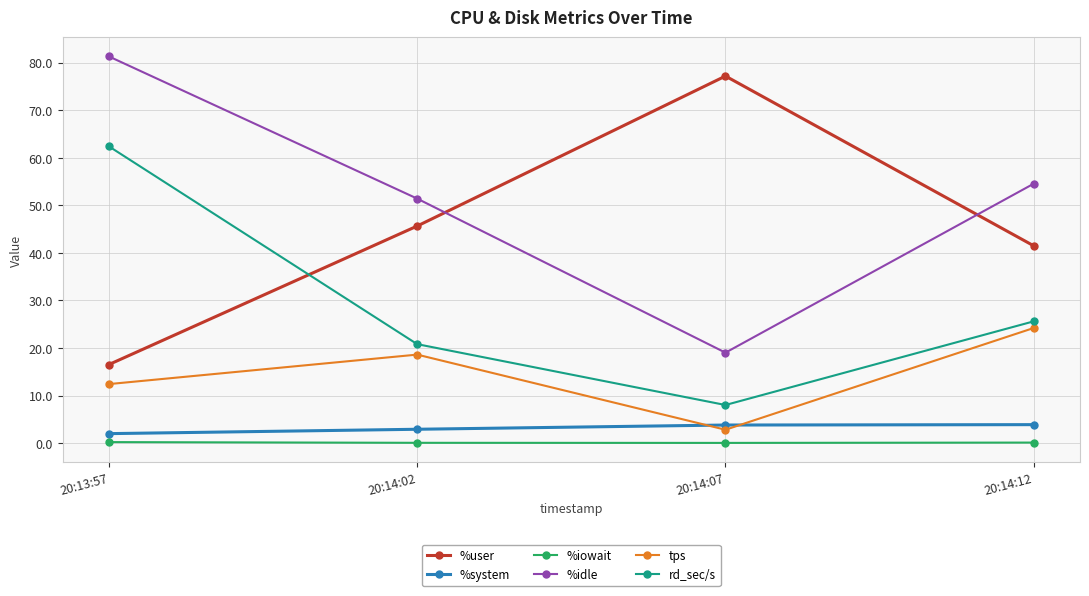

What is the sum of all %system values?

12.5